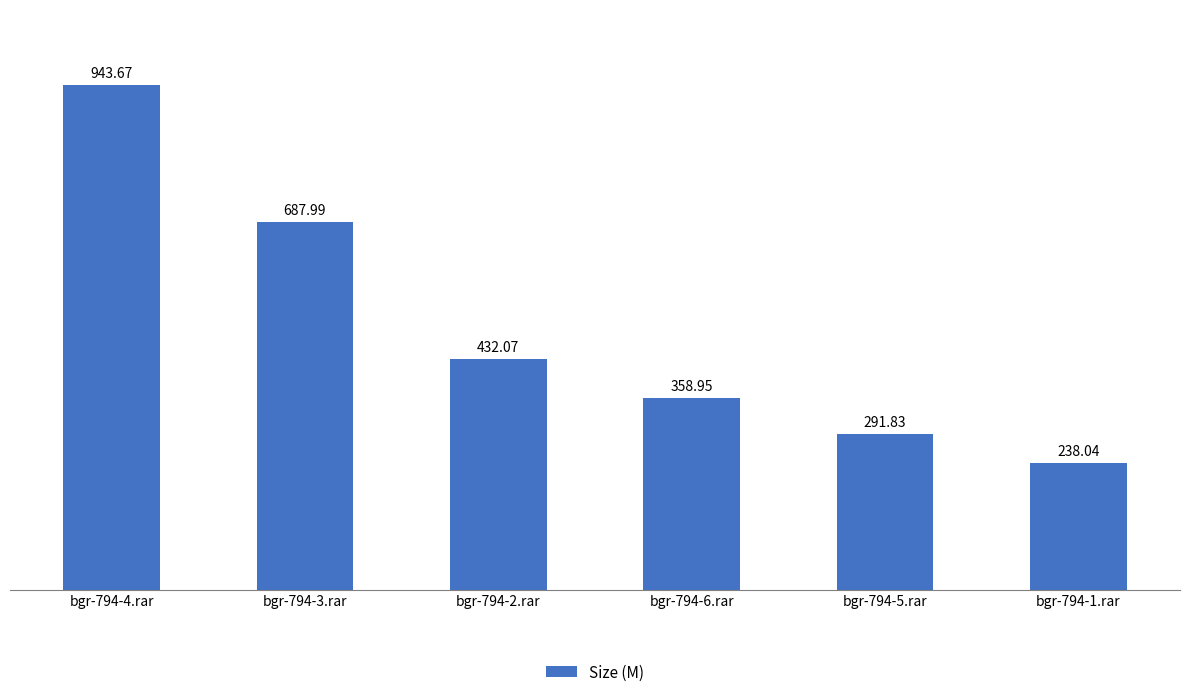

What is the label of the 5th bar from the left?

bgr-794-5.rar